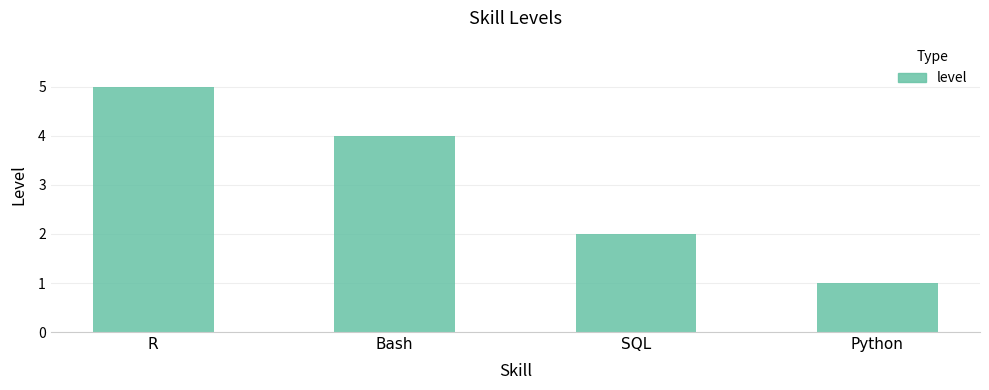

List the labels in order of value, largest first.

R, Bash, SQL, Python